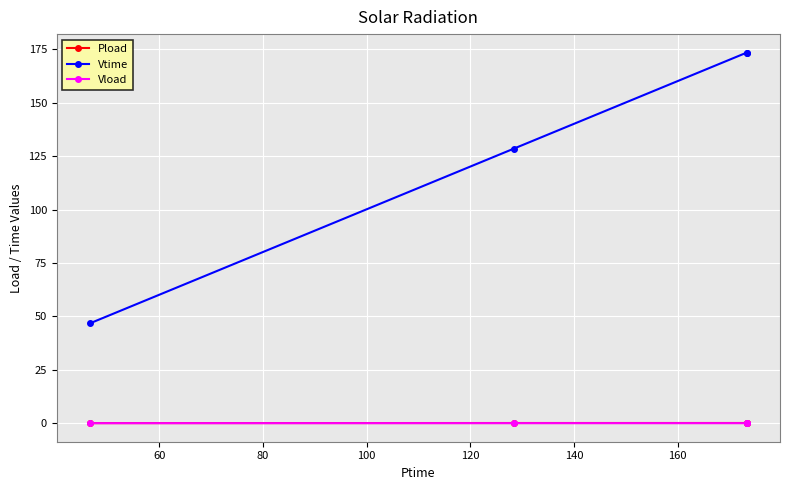

In Vload, how many points are higher than both neighbors (excluding endpoints)?

1